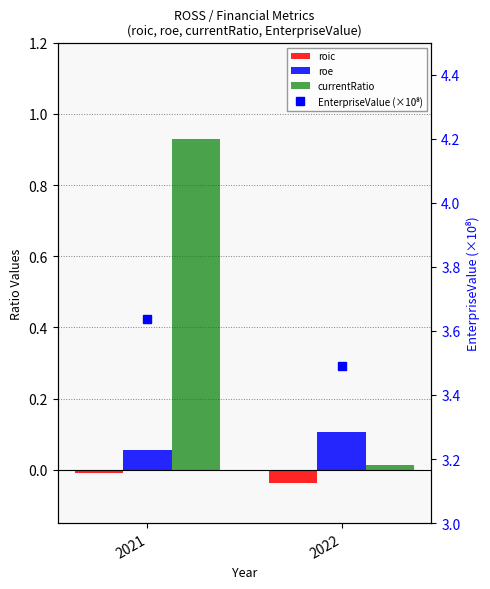

What is the difference between the maximum and minimum values in the currentRatio series?

0.9